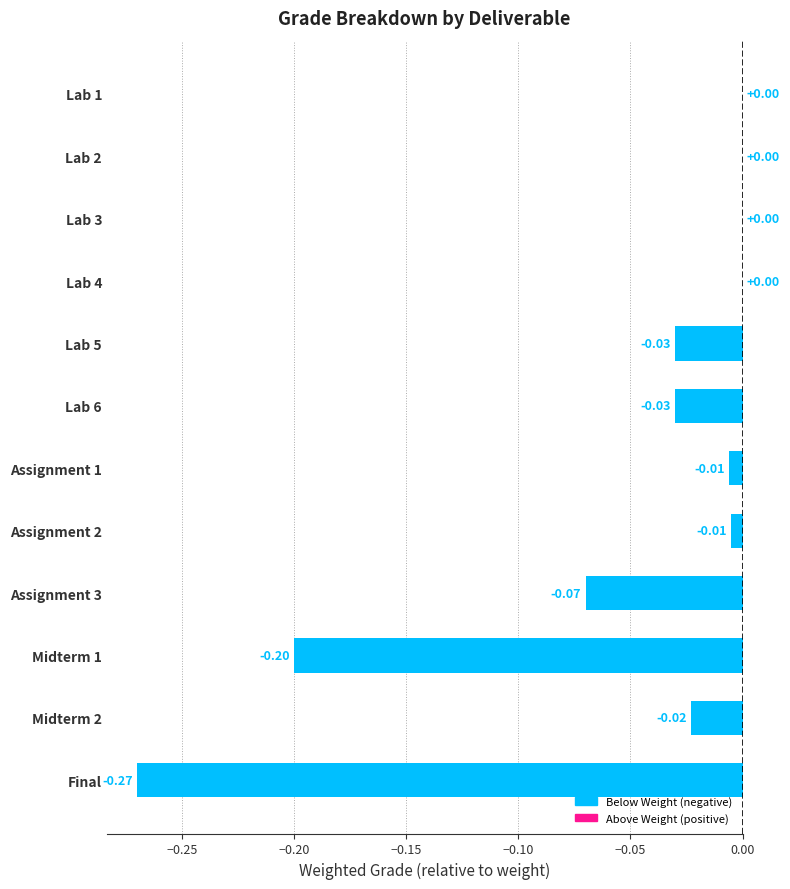

Which has a higher value, Assignment 2 or Lab 3?

Lab 3